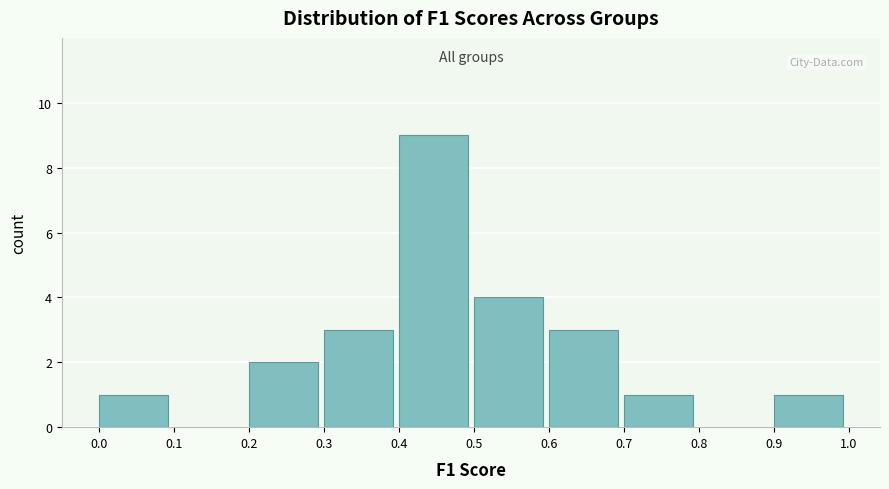

Reading left to right, transcribe this chart: for each bar, give the range it covers on the x-axis and its height. The values are not printed on the chart, so give them approximately, as read against the axis.

0.0 to 0.1: 1
0.1 to 0.2: 0
0.2 to 0.3: 2
0.3 to 0.4: 3
0.4 to 0.5: 9
0.5 to 0.6: 4
0.6 to 0.7: 3
0.7 to 0.8: 1
0.8 to 0.9: 0
0.9 to 1.0: 1